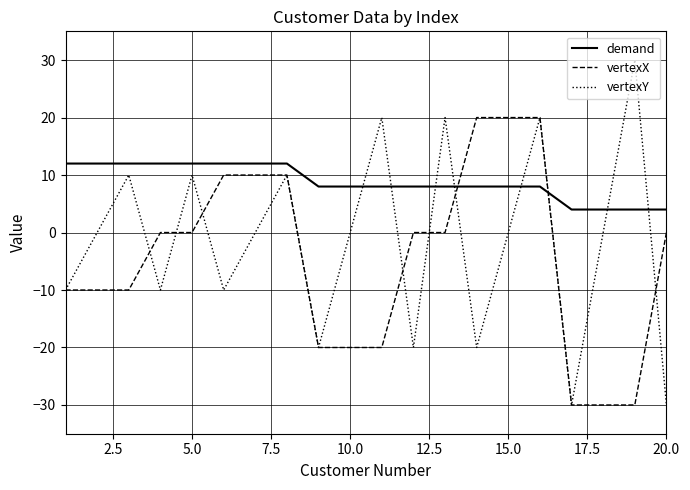

What are all the series names shown in the legend?

demand, vertexX, vertexY